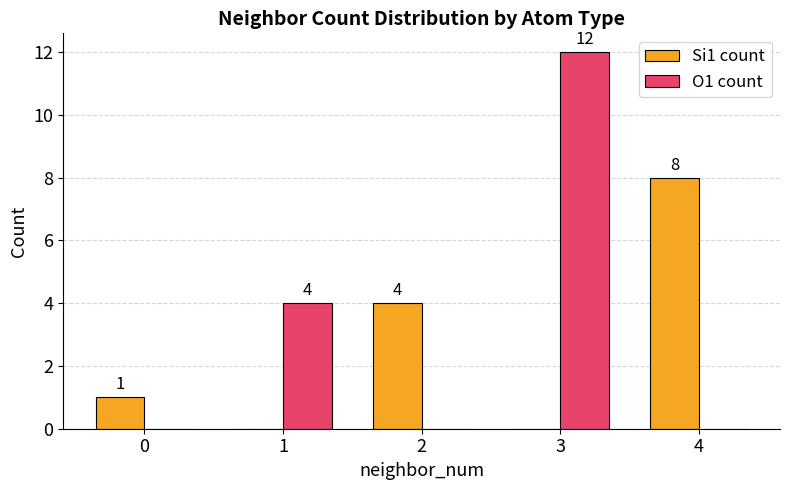

What is the total value across all series at 1?

4